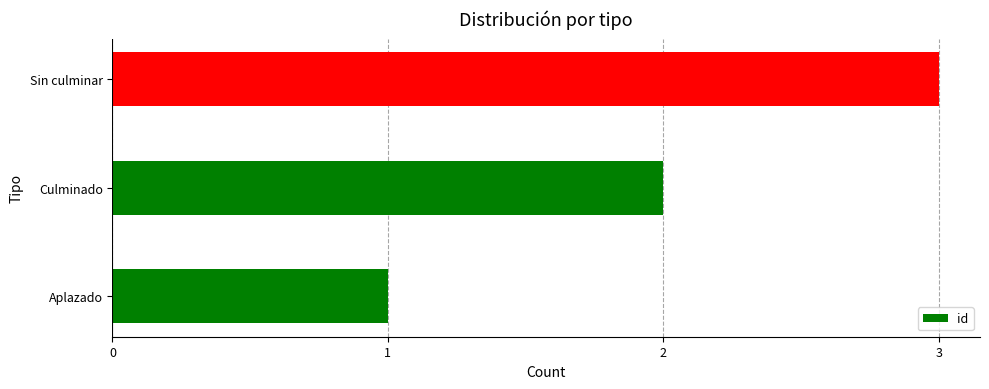

How many bars are there in total?

3